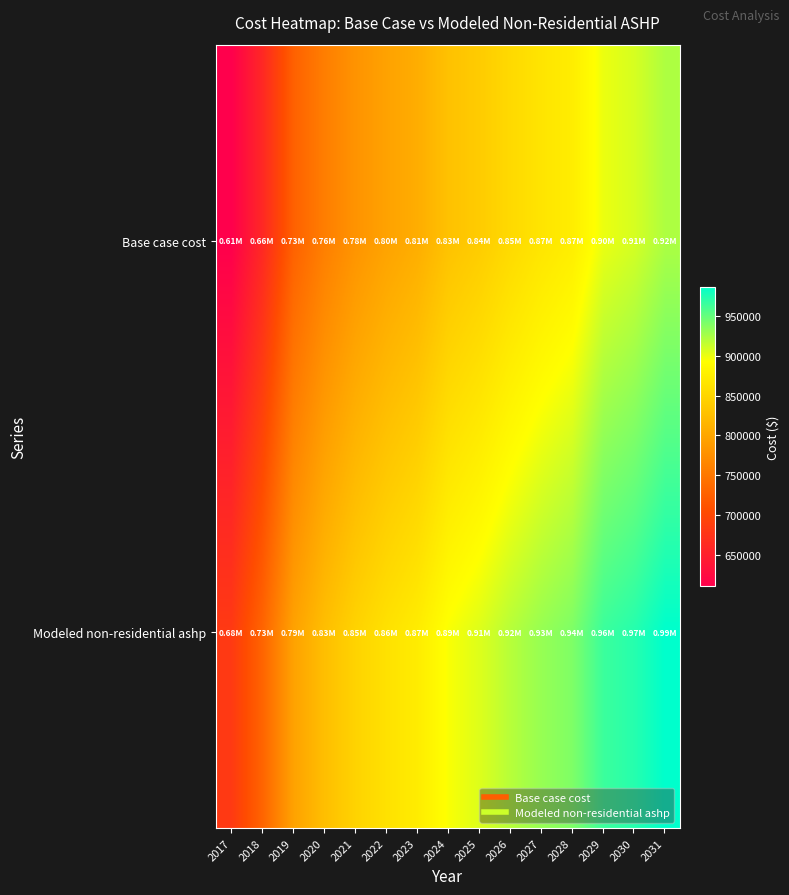

Which category has the lowest value across all series?

2017